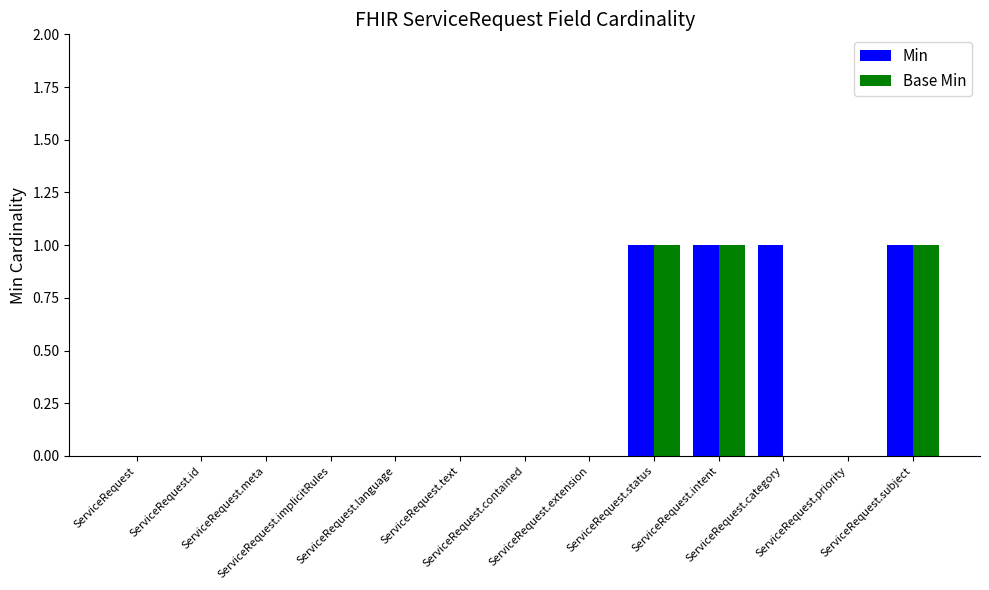

The Base Min series shows 0 at ServiceRequest.category. True or false?

True